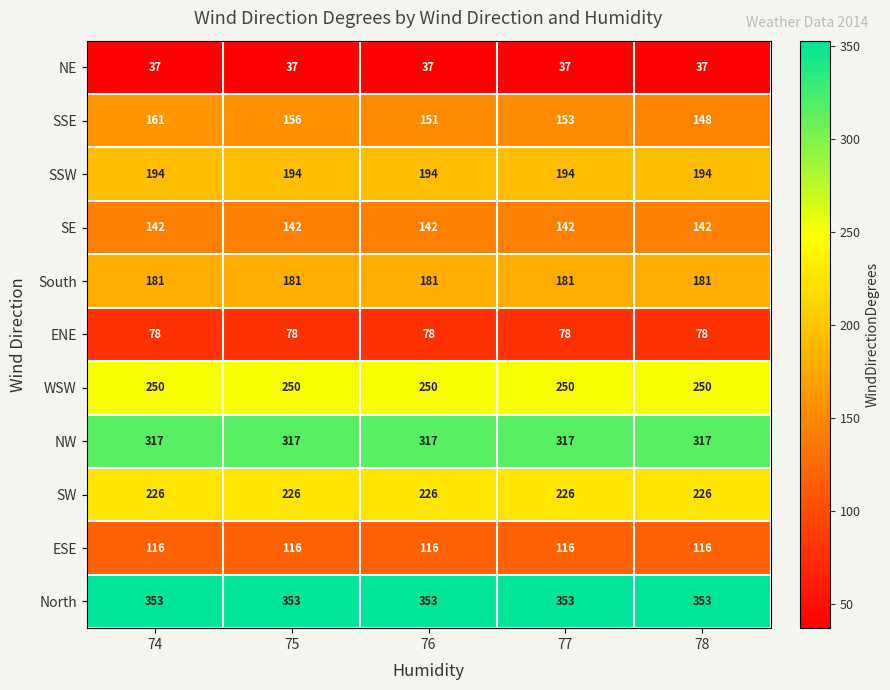

What is the maximum value shown in the chart?

353